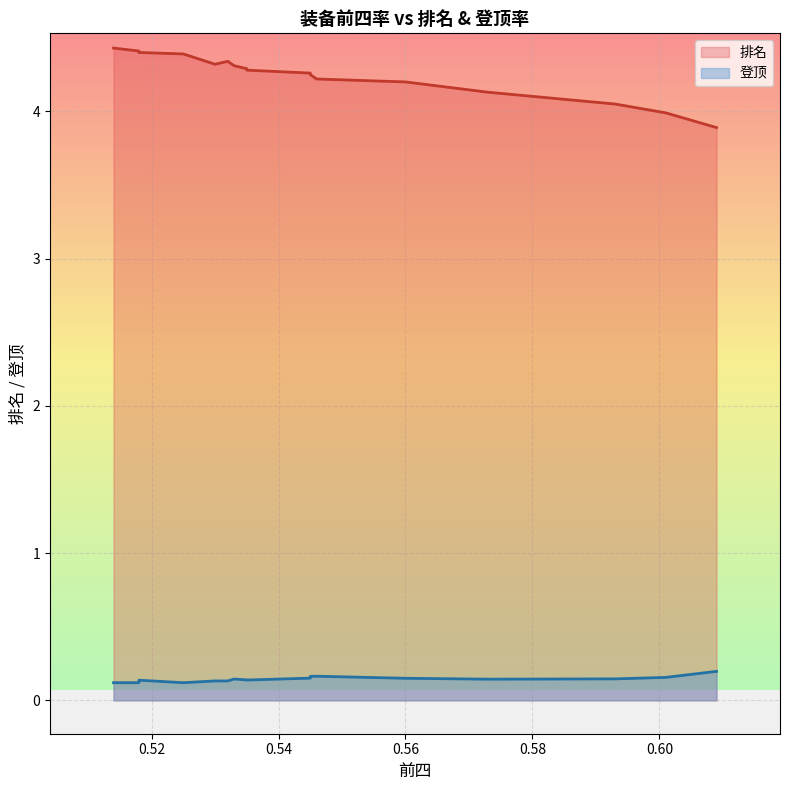

True or false: 登顶 and 排名 intersect in this chart.

False